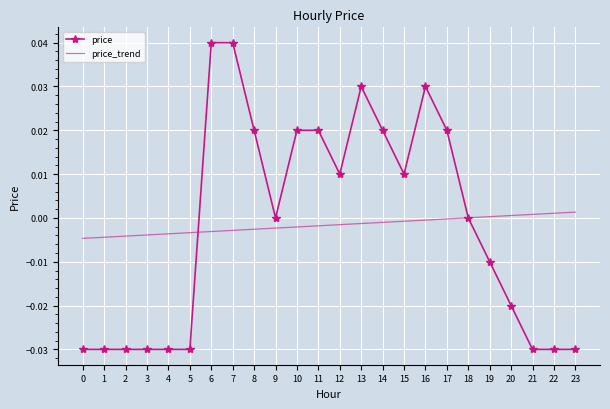

Rank the series by their maximum value, from lowest to highest.

price_trend, price